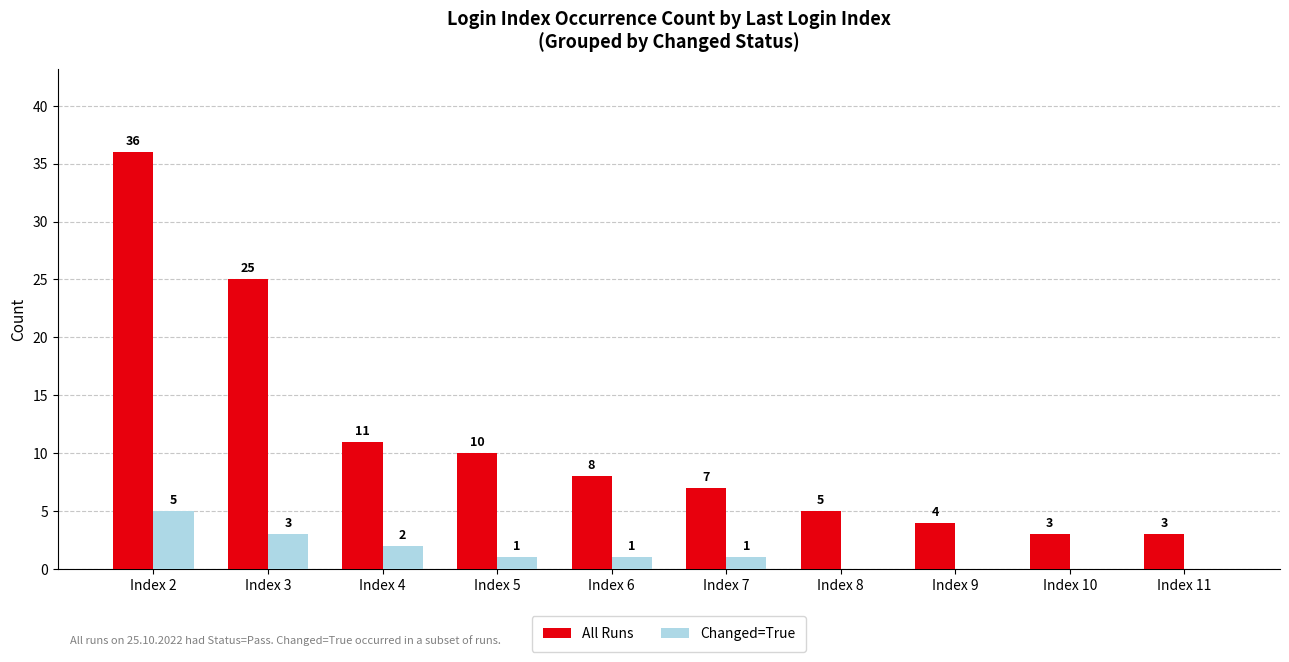

Are the bars grouped side by side (vs. stacked)?

Yes